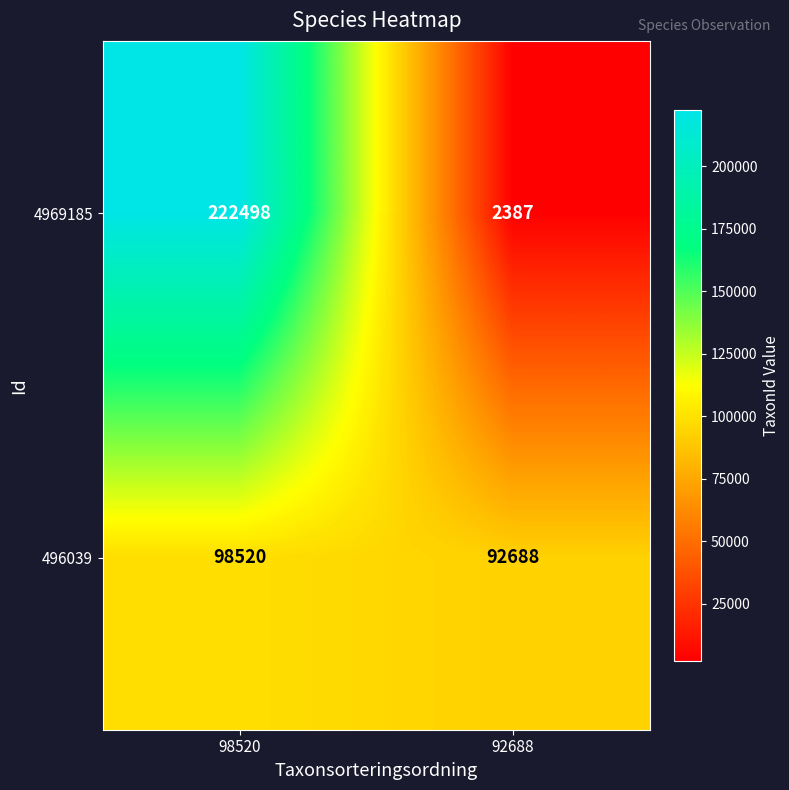

What is the total value across all series at 98520?

321018